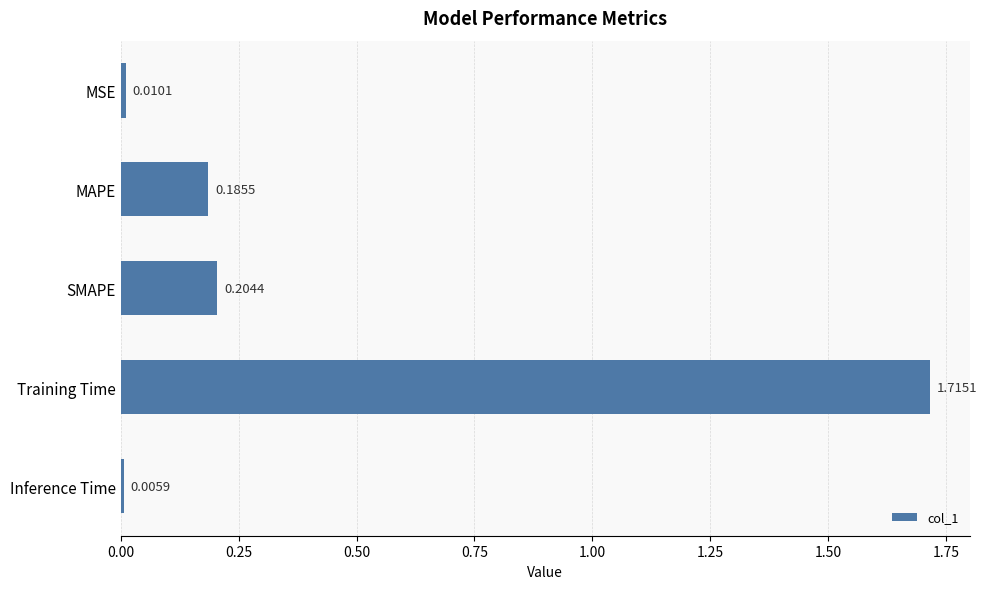

What is the average value?

0.4